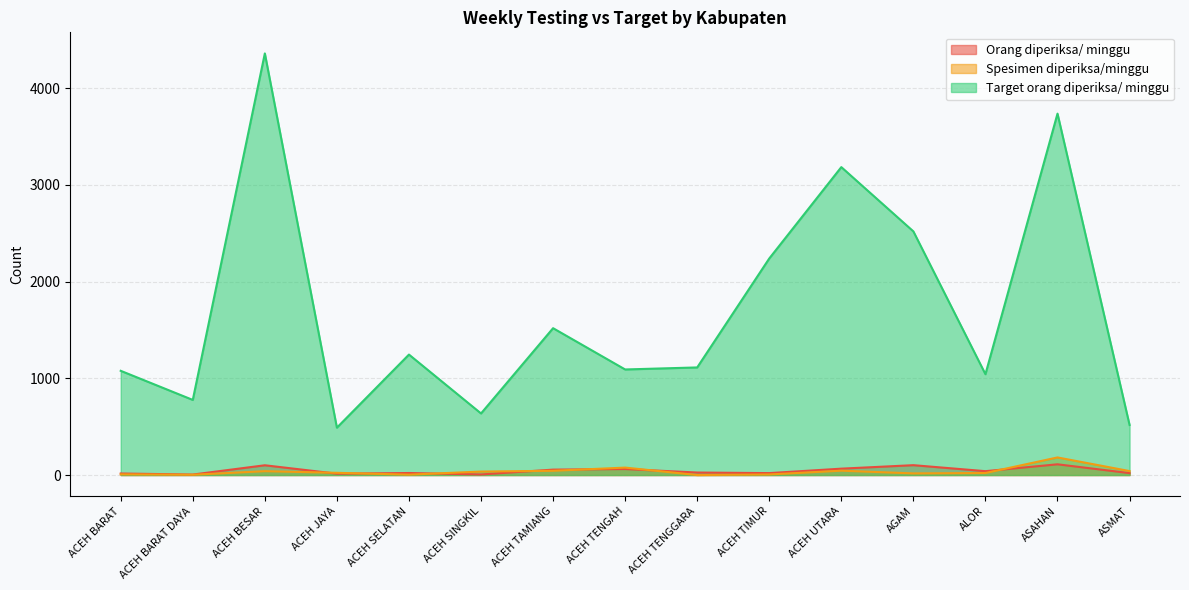

What is the spread (max minus min) of values at ACEH UTARA?

3140